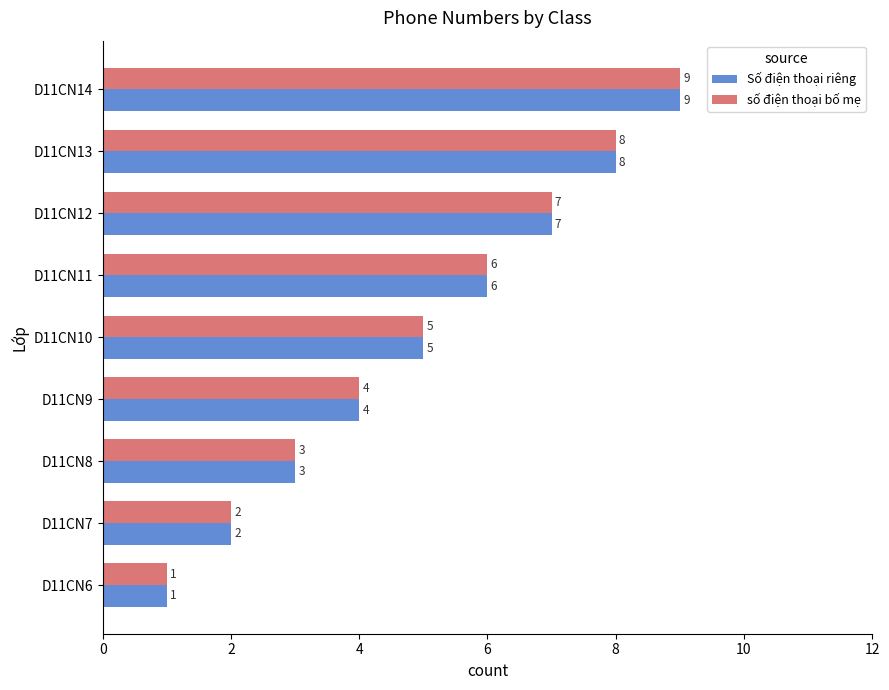

What is the smallest value displayed?

1